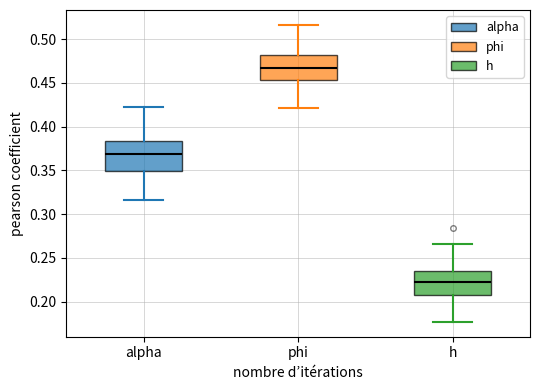

Reading left to right, transcribe this box plot: for each box, give where its median line is, the range the box spans, and where its two whiskers end, as read against the y-axis. The values are not printed on the chart, so give them approximately, as read against the axis.

alpha: median 0.370, box 0.350 to 0.385, whiskers 0.315 to 0.420
phi: median 0.465, box 0.455 to 0.480, whiskers 0.420 to 0.515
h: median 0.220, box 0.205 to 0.235, whiskers 0.175 to 0.265